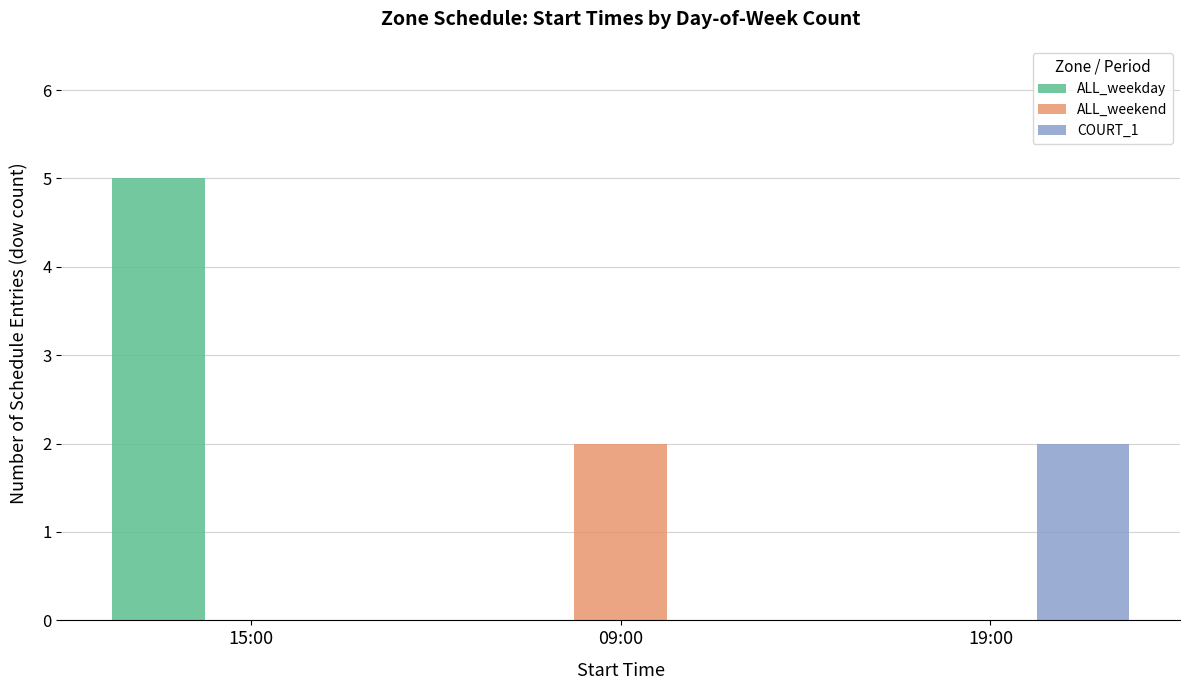

Is it true that ALL_weekday equals 0 at 09:00?

True